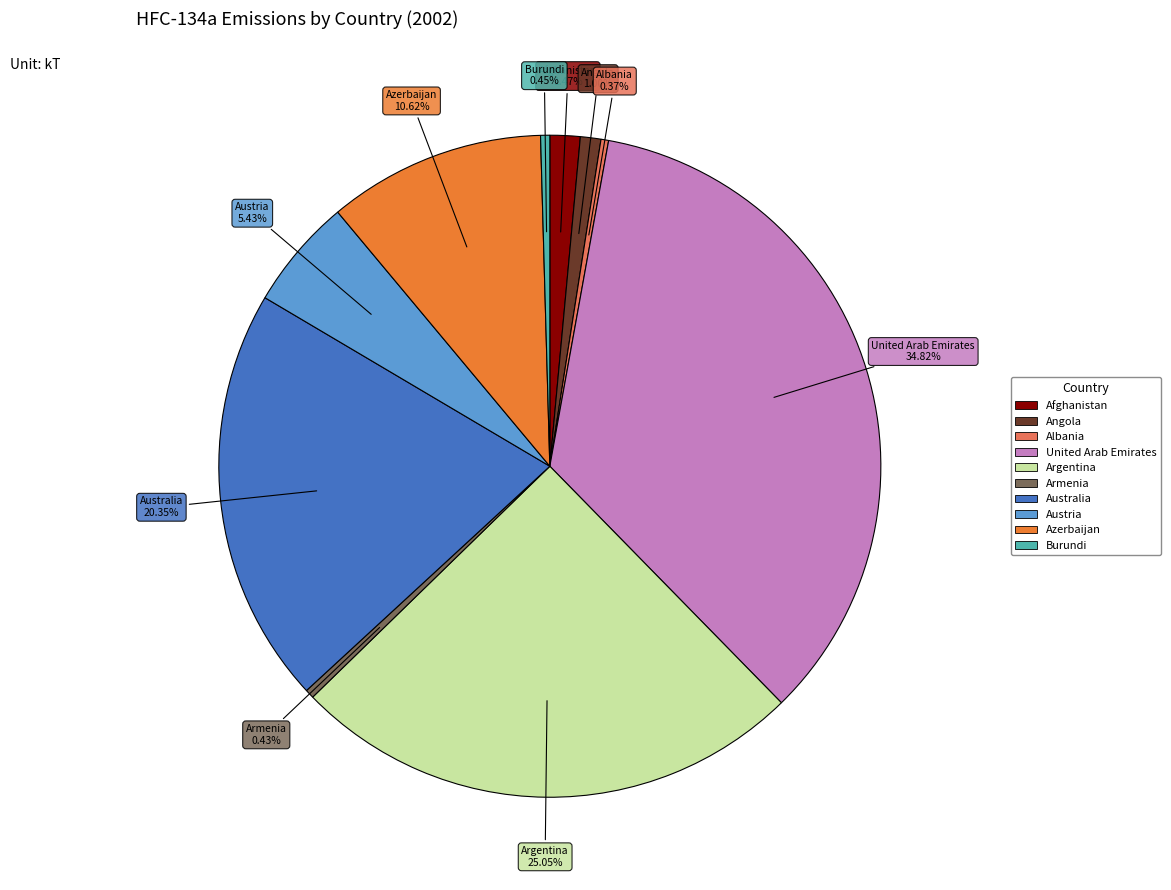

Between Armenia and Azerbaijan, which is larger?

Azerbaijan